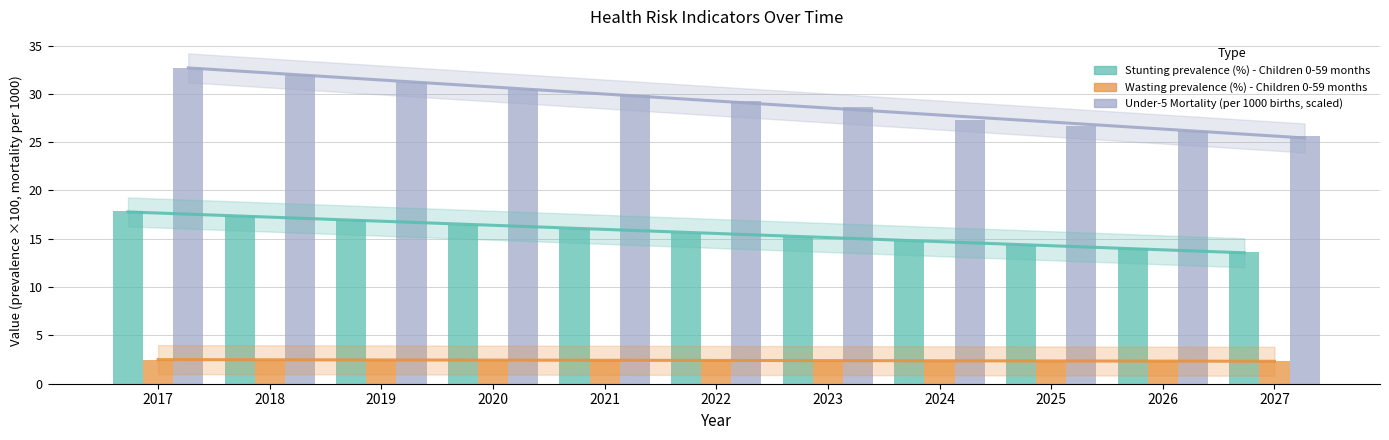

Where does the Stunting prevalence (%) - Children 0-59 months series first go above 15?

2017